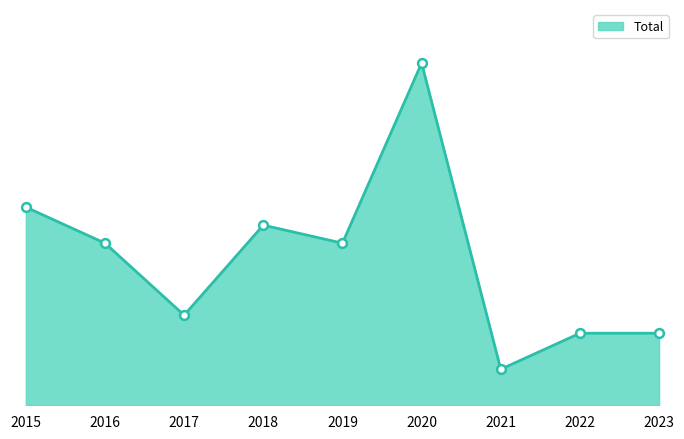

What is the ratio of the value at 2020 to the value at 2022?

4.8